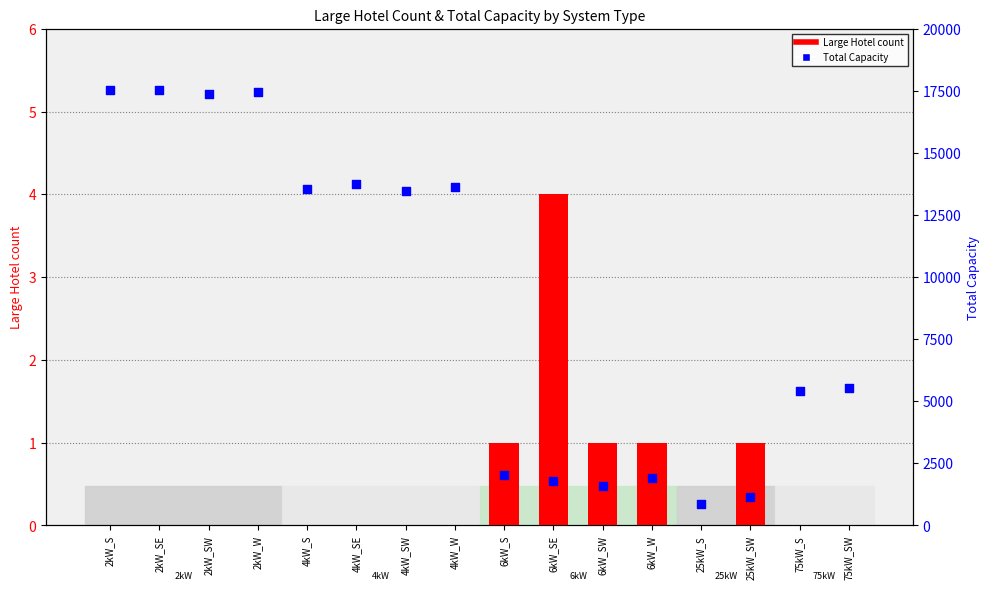

Which series has the largest total across all categories?

Total Capacity